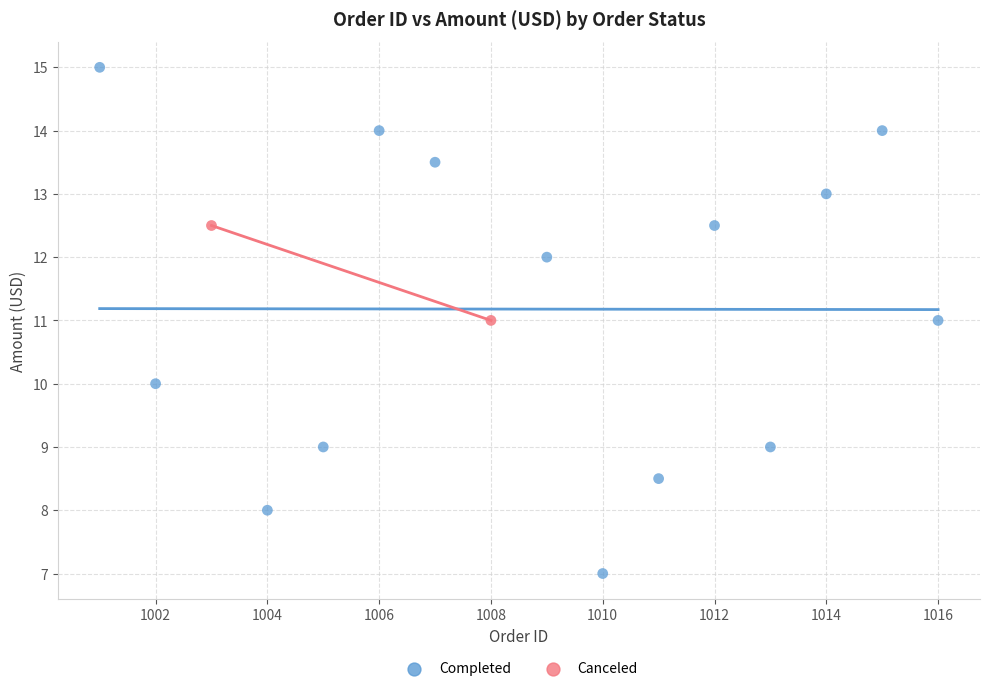

What are all the series names shown in the legend?

Completed, Canceled